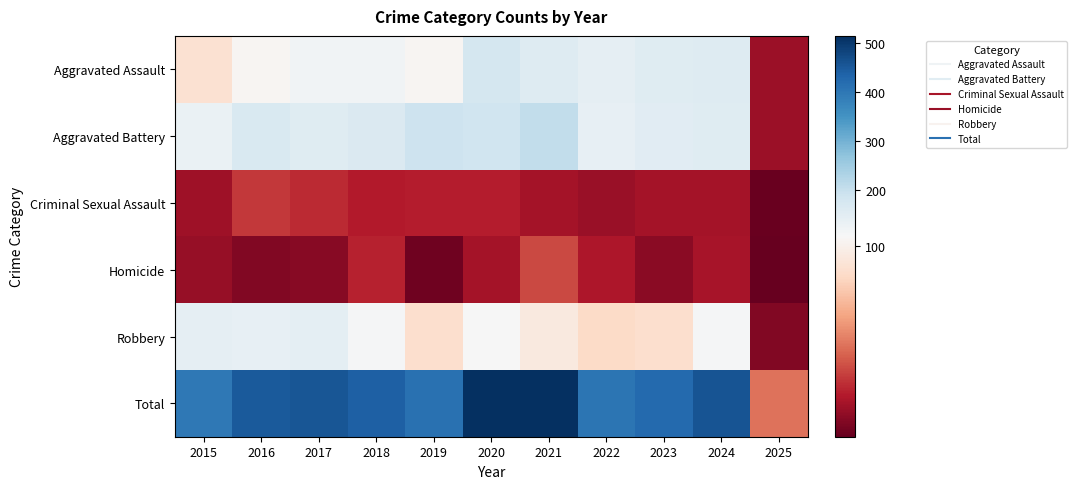

Reading left to right, extract all data points from this chart.

Aggravated Assault: 2015=89	2016=103	2017=118	2018=118	2019=103	2020=176	2021=157	2022=143	2023=153	2024=157	2025=17
Aggravated Battery: 2015=133	2016=168	2017=154	2018=163	2019=190	2020=188	2021=205	2022=137	2023=152	2024=154	2025=17
Criminal Sexual Assault: 2015=18	2016=32	2017=28	2018=23	2019=24	2020=24	2021=19	2022=16	2023=19	2024=19	2025=3
Homicide: 2015=15	2016=10	2017=11	2018=26	2019=5	2020=19	2021=37	2022=22	2023=12	2024=20	2025=2
Robbery: 2015=143	2016=137	2017=144	2018=110	2019=88	2020=107	2021=95	2022=85	2023=88	2024=109	2025=10
Total: 2015=398	2016=450	2017=455	2018=440	2019=410	2020=514	2021=513	2022=403	2023=424	2024=459	2025=49